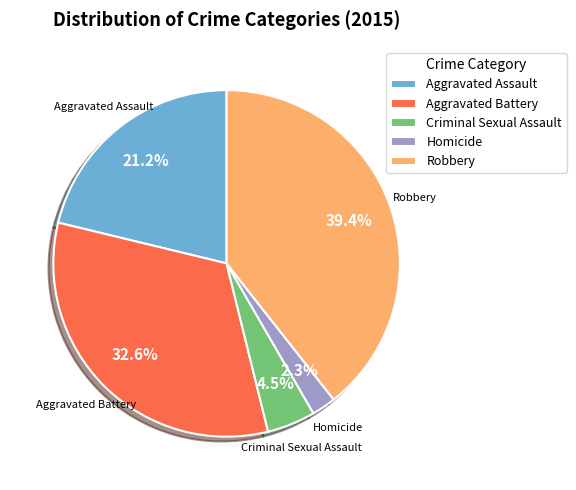

What percentage is the Robbery slice, to the nearest percent?

39%